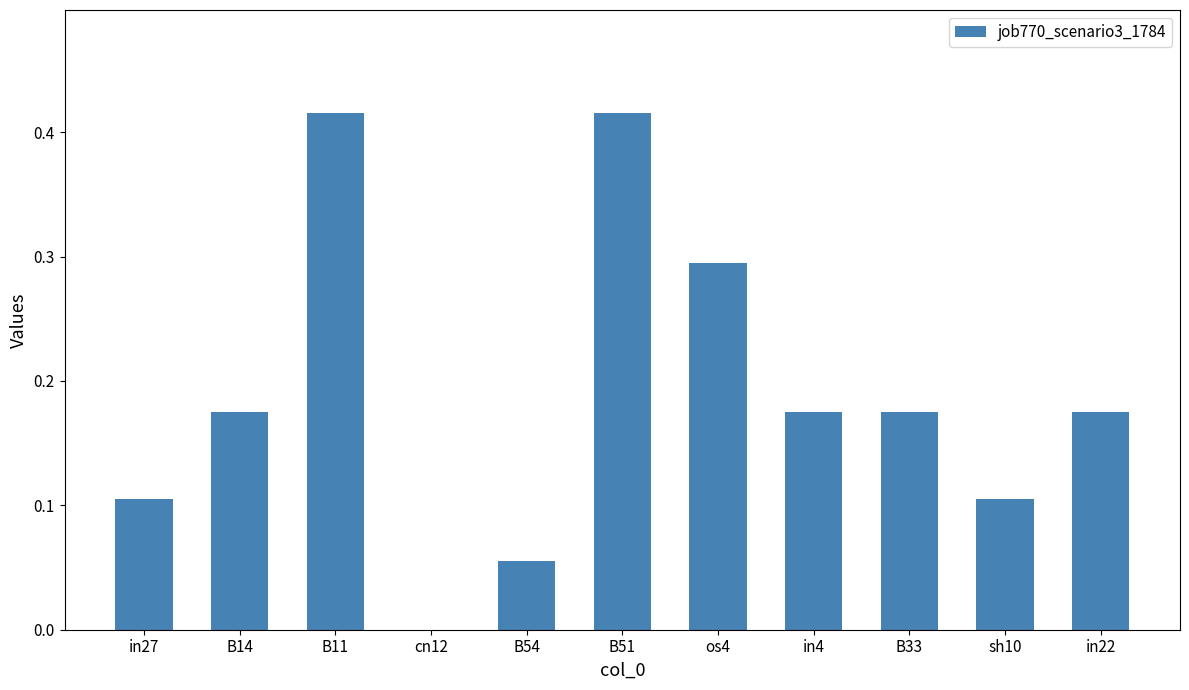

Is it true that the value at B33 is 0.1?

False